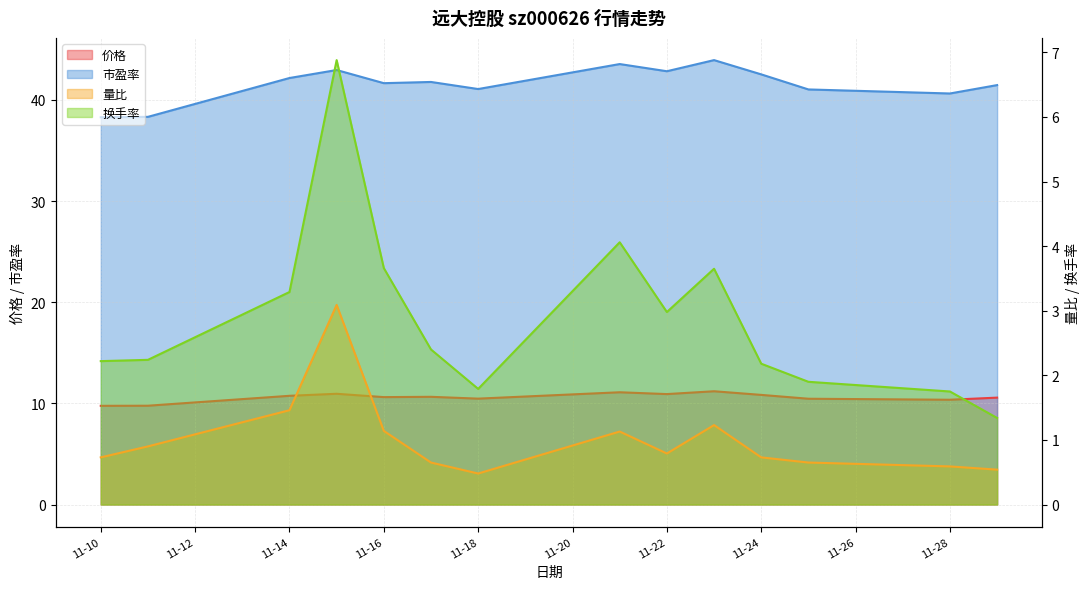

True or false: 量比 and 市盈率 intersect in this chart.

False